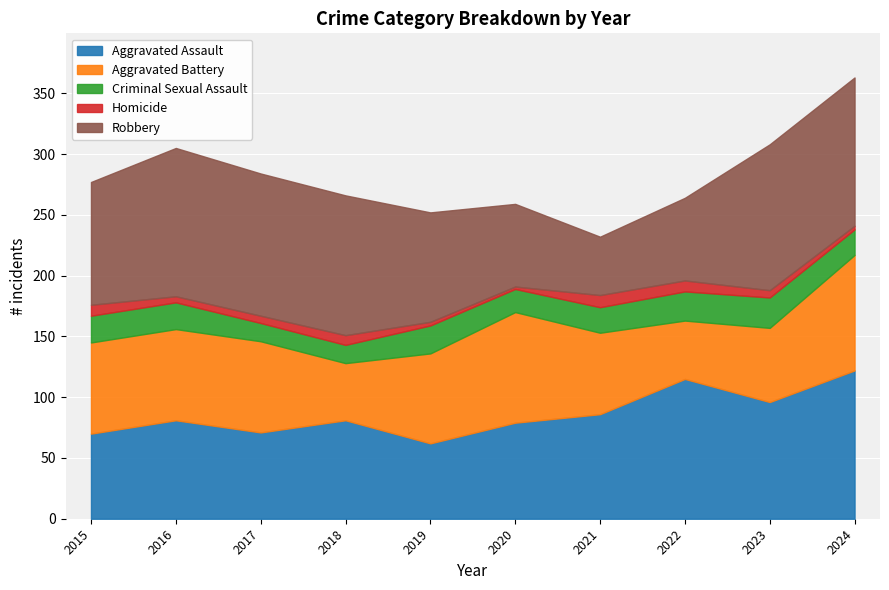

What are all the series names shown in the legend?

Aggravated Assault, Aggravated Battery, Criminal Sexual Assault, Homicide, Robbery